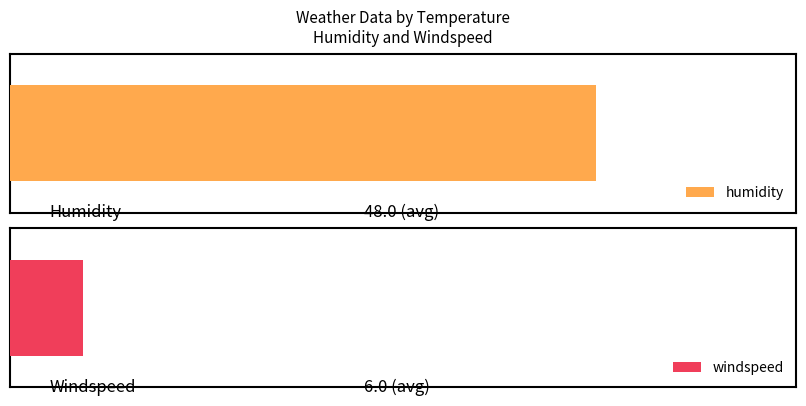

Between 32.0 and 43.0, which series saw the biggest shift?

humidity